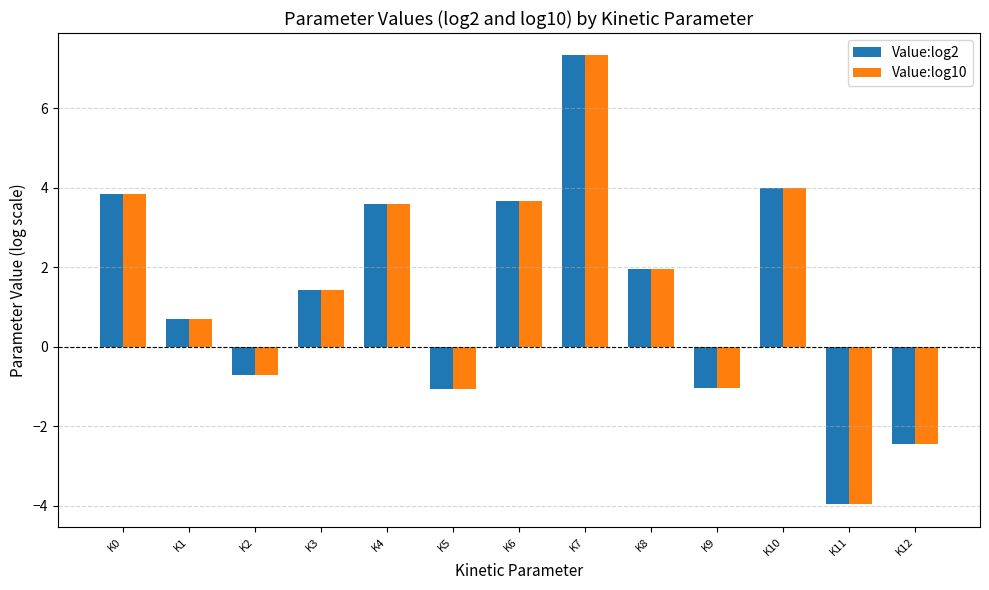

What is the difference between the Value:log2 values at K4 and K2?

4.3